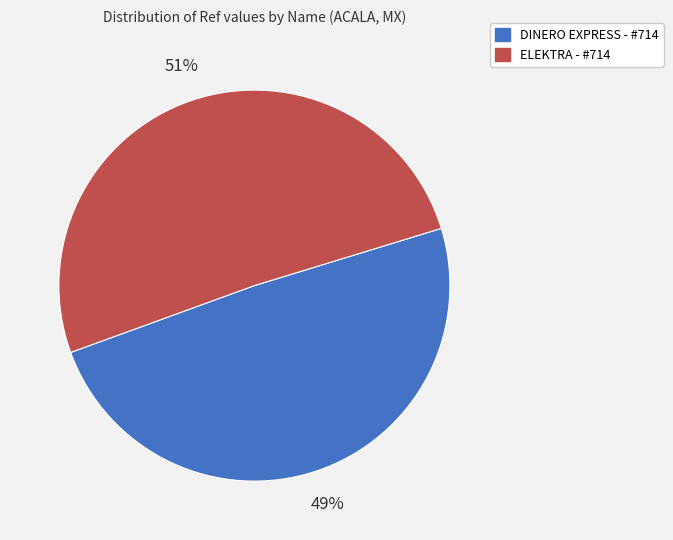

True or false: DINERO EXPRESS - #714 accounts for 62% of the total.

False